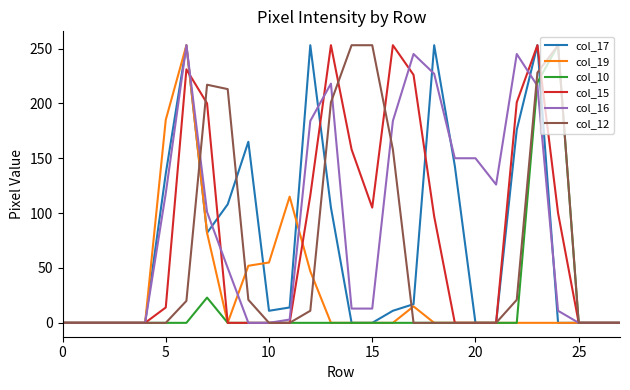

What is the greatest value displayed?

253